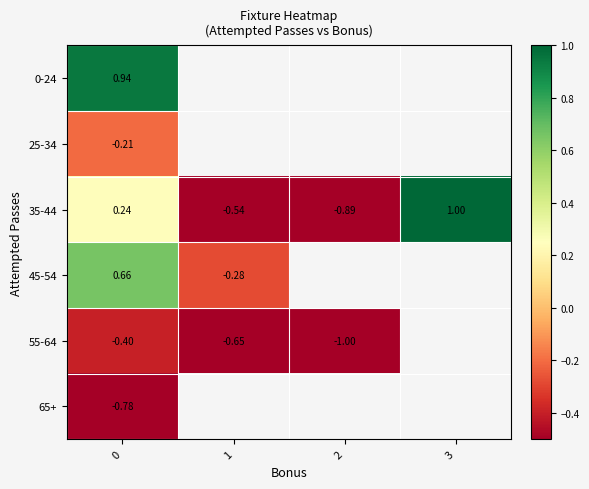

How many values in row_0 are above zero?

1